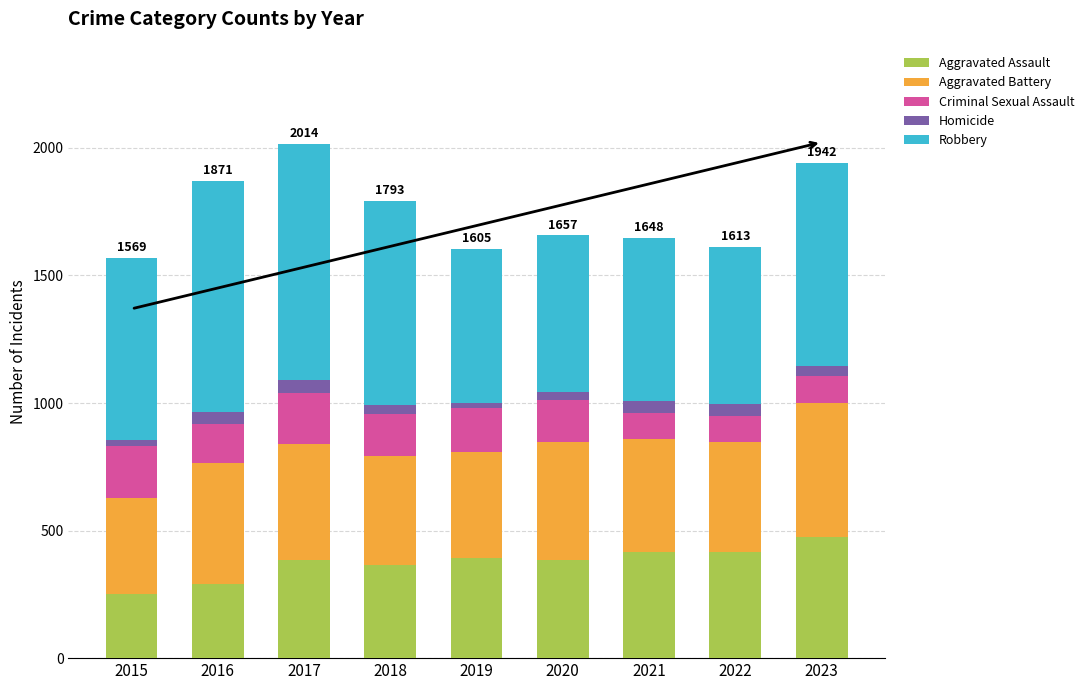

The value of Aggravated Assault at 2015 is 251. True or false?

True